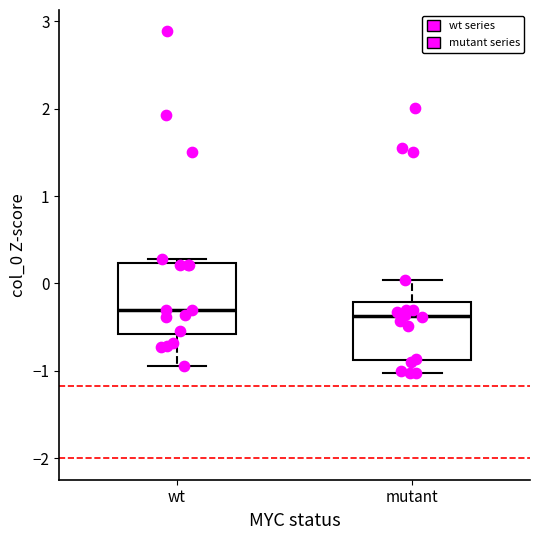

Reading left to right, transcribe this box plot: for each box, give where its median line is, the range the box spans, and where its two whiskers end, as read against the y-axis. The values are not printed on the chart, so give them approximately, as read against the axis.

wt: median -0.3, box -0.6 to 0.2, whiskers -0.9 to 0.3
mutant: median -0.4, box -0.9 to -0.2, whiskers -1.0 to 0.0